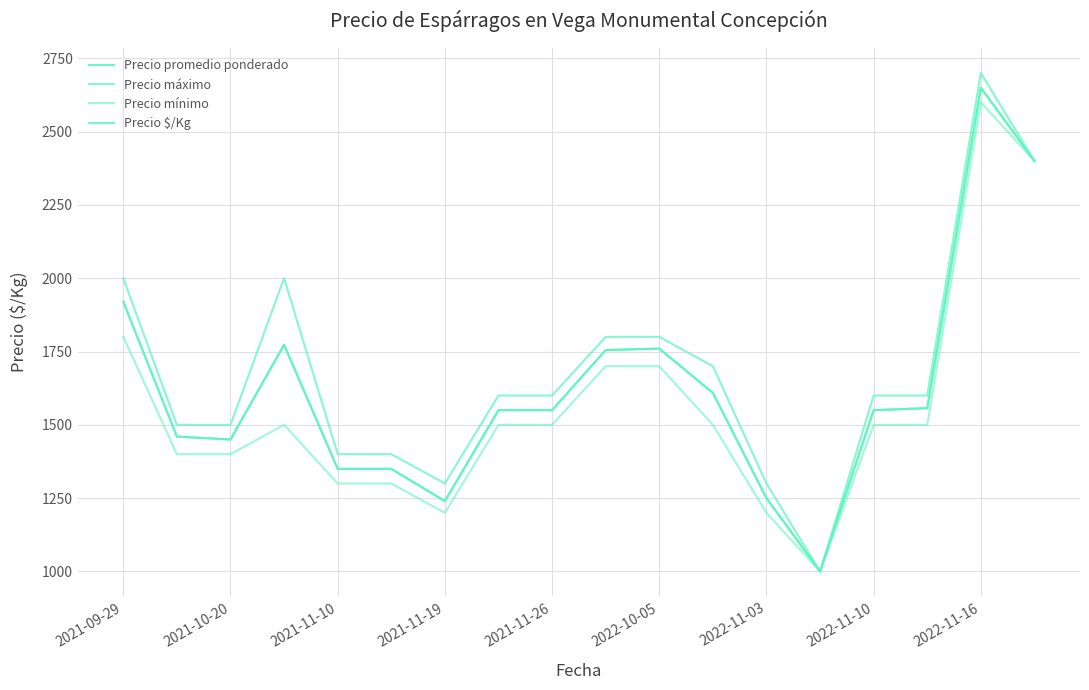

Which series has the largest range (max minus min)?

Precio máximo